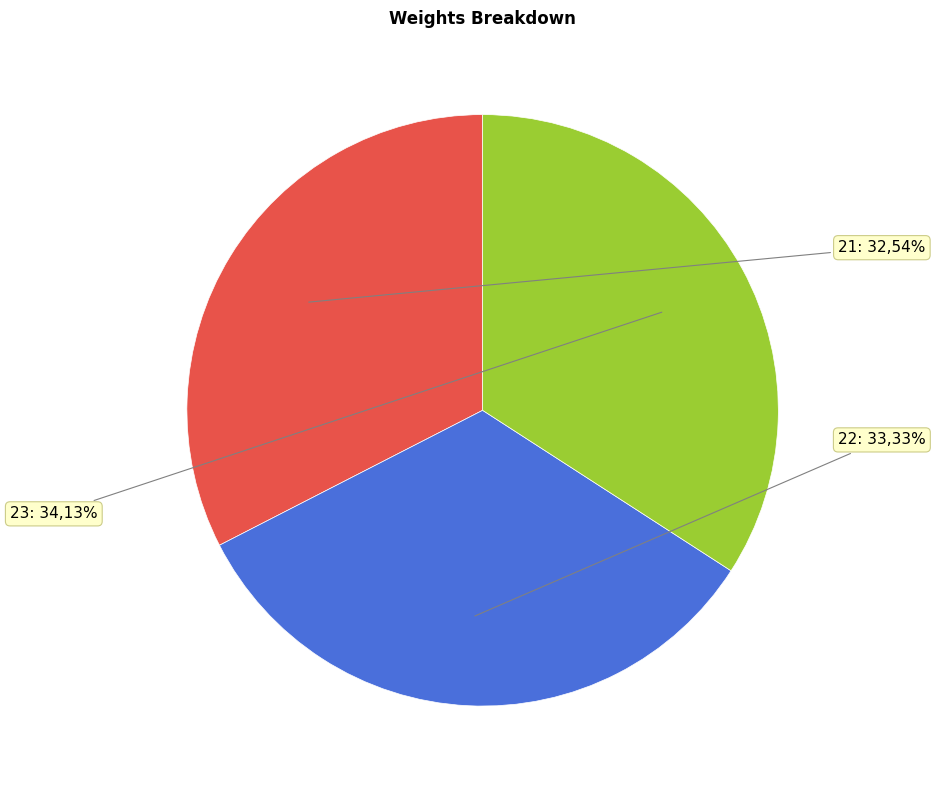

Rank the categories by value from highest to lowest.

23, 22, 21